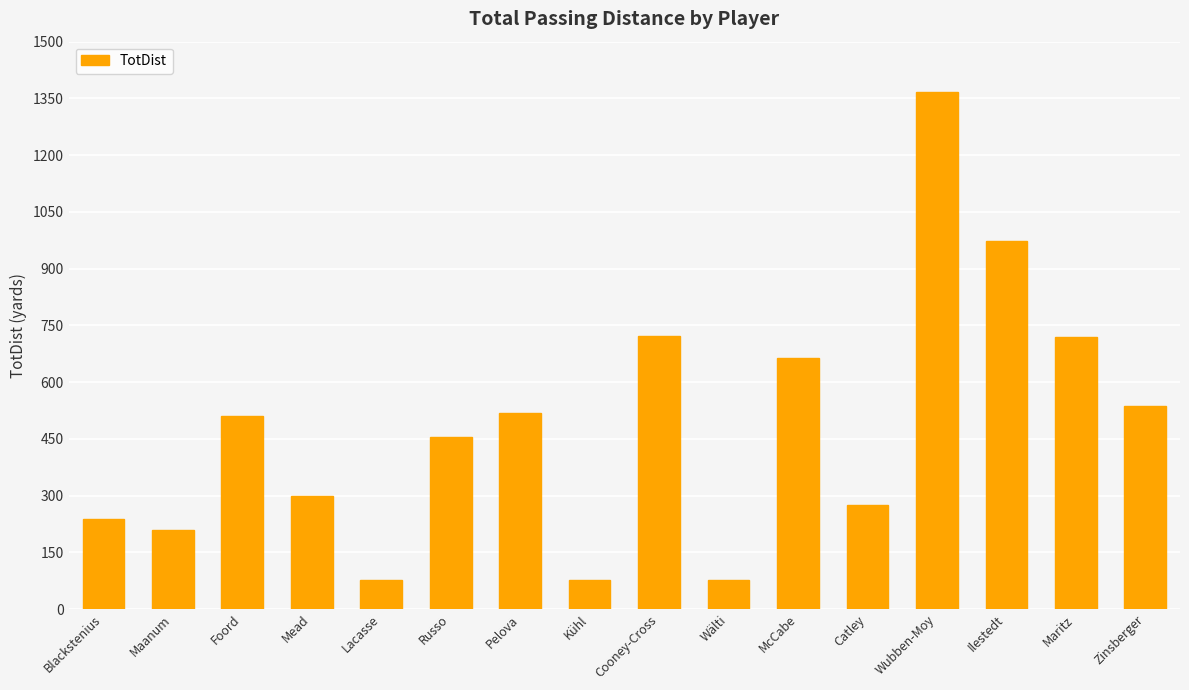

Which has a higher value, Ilestedt or Cooney-Cross?

Ilestedt